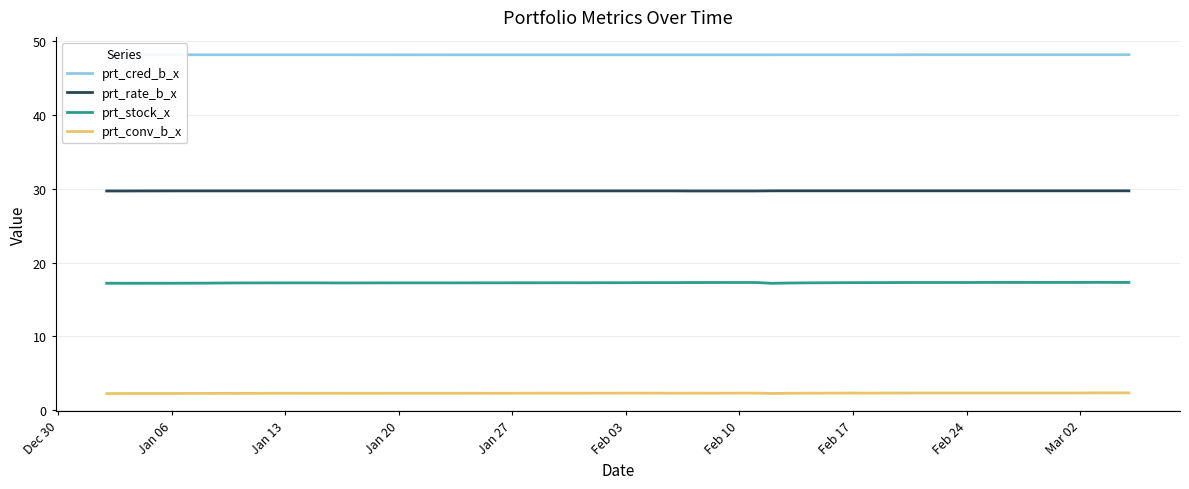

Does the chart display data point markers on the line(s)?

No